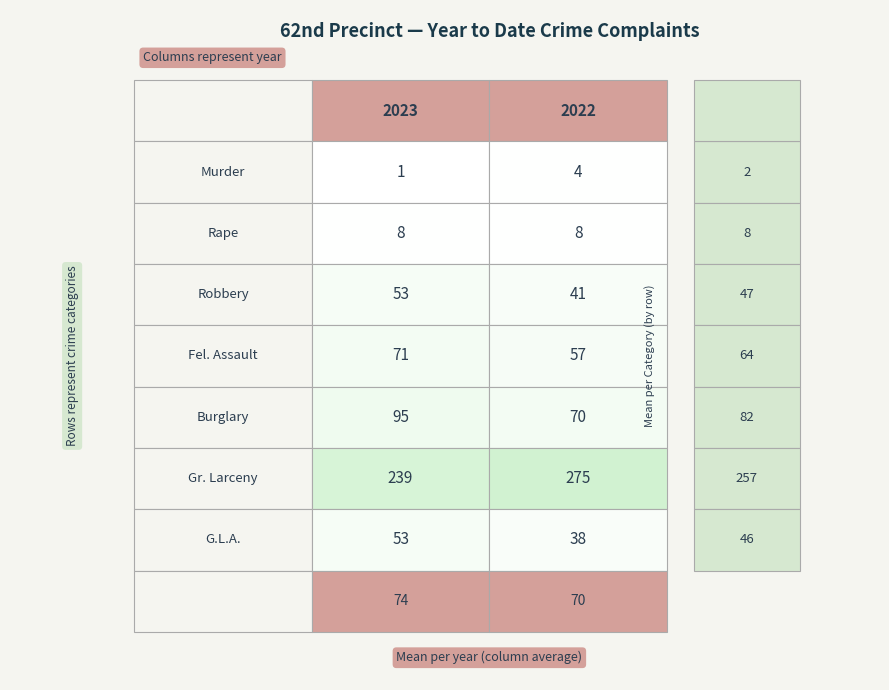

Which series has the largest total across all categories?

Gr. Larceny